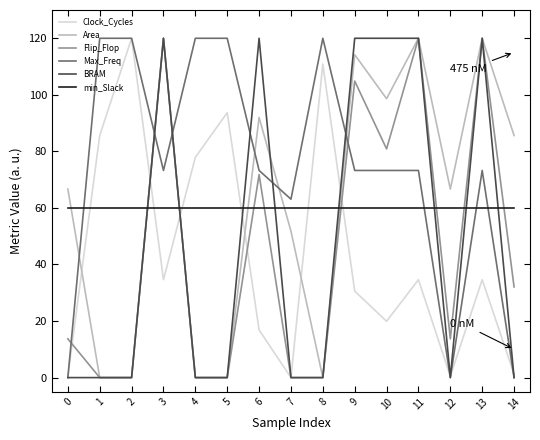

Does the chart have visible grid lines?

No